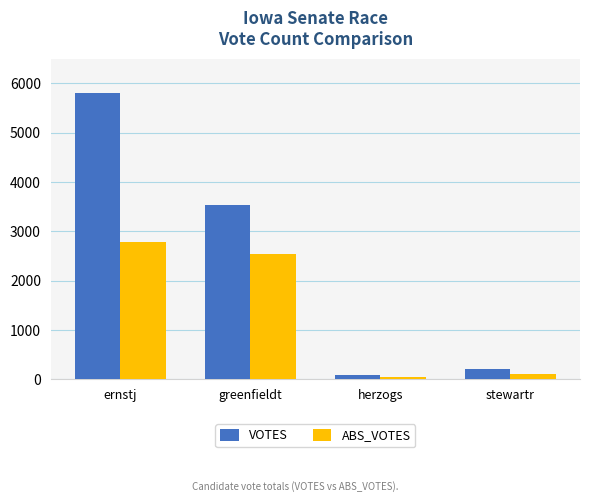

Rank the series by their maximum value, from highest to lowest.

VOTES, ABS_VOTES